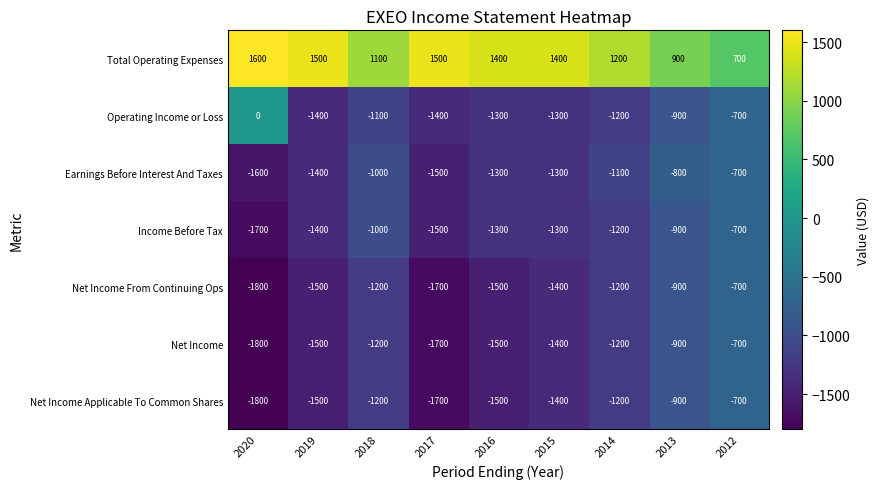

Which series has the largest total across all categories?

Total Operating Expenses